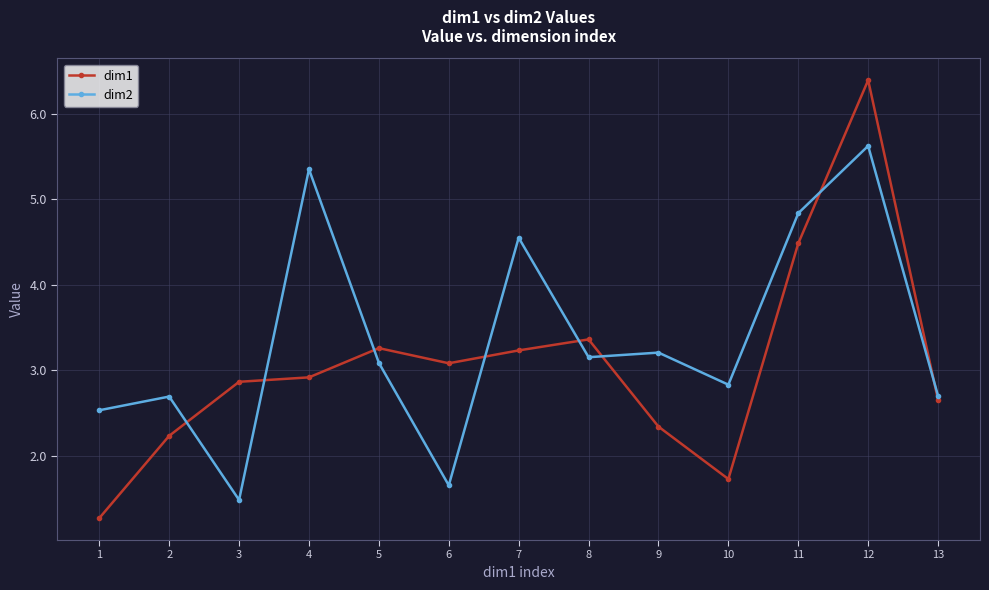

Where is the first local minimum for dim2?

3